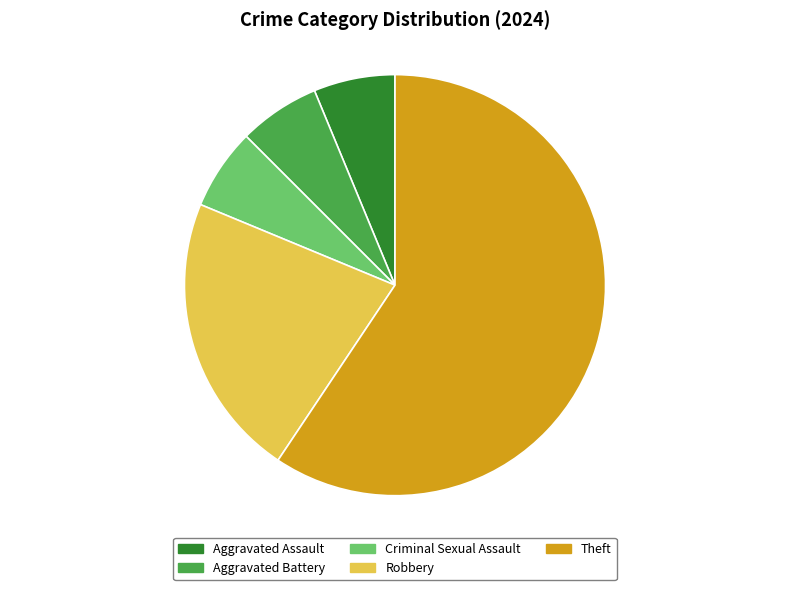

What is the ratio of the value at Theft to the value at Criminal Sexual Assault?

9.5